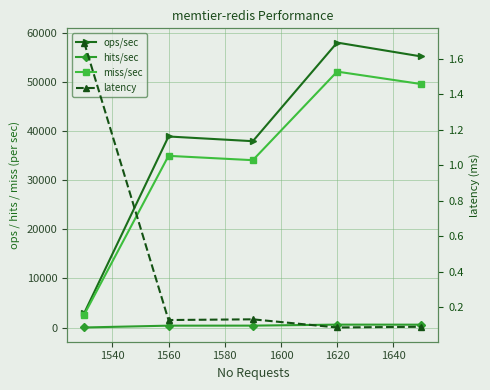

Does the chart display data point markers on the line(s)?

Yes